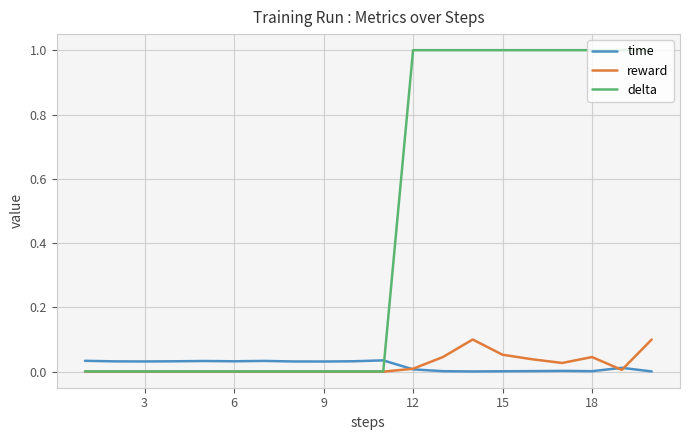

Which series has the widest spread of values?

delta